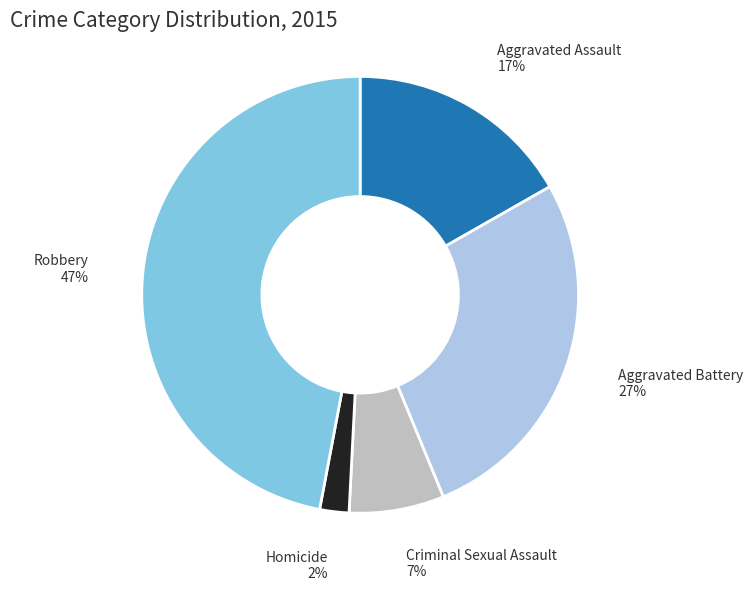

To the nearest percent, what is the difference between the largest and smallest slice percentages?

45%